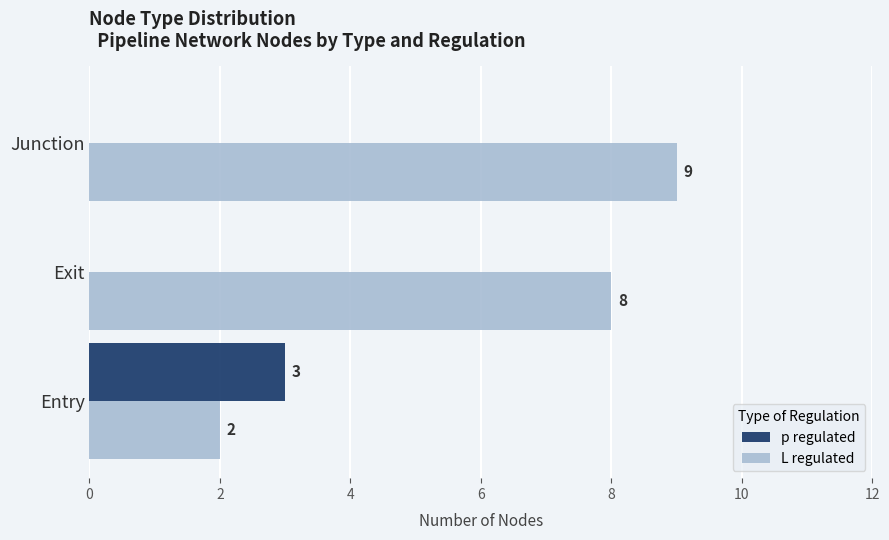

Read the p regulated value at Entry.

3